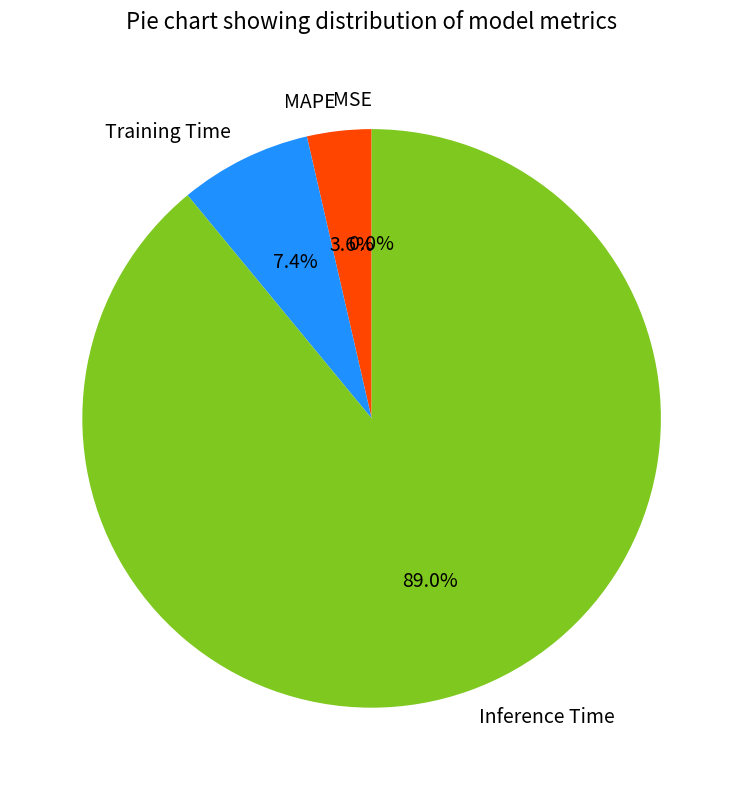

To the nearest percent, what is the average slice percentage?

25%